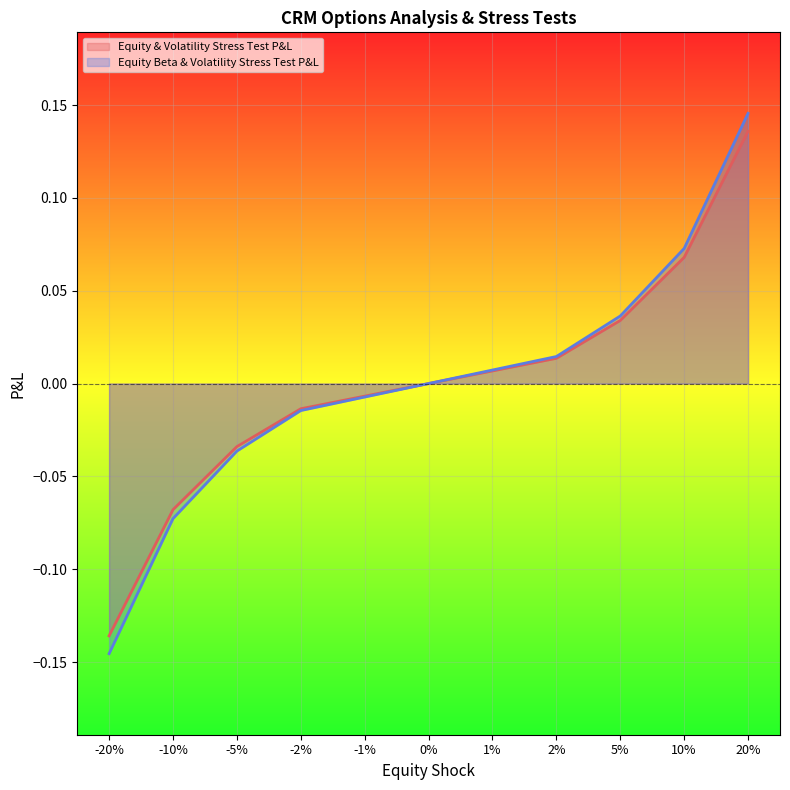

True or false: Equity & Volatility Stress Test P&L and Equity Beta & Volatility Stress Test P&L intersect in this chart.

False